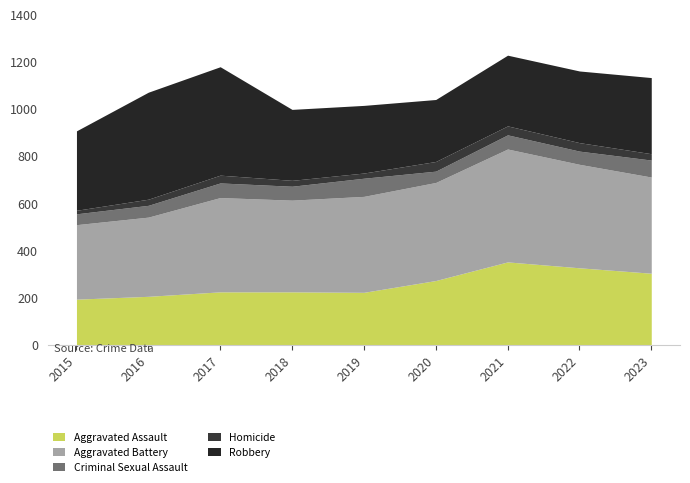

Which series has the largest range (max minus min)?

Robbery